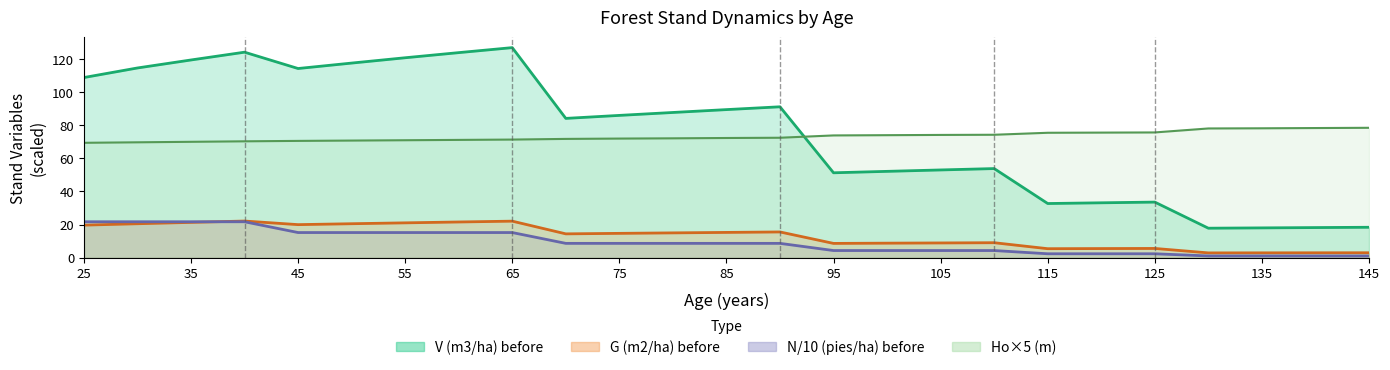

Reading right to left, what are all the values shown in this chart?

V (m3/ha) before: 145=18.4	140=18.2	135=18.0	130=17.8	125=33.5	120=33.1	115=32.7	110=53.8	105=52.9	100=52.1	95=51.2	90=91.0	85=89.3	80=87.6	75=85.8	70=84.0	65=126.7	60=123.7	55=120.6	50=117.4	45=114.1	40=124.0	35=119.2	30=114.4	25=108.7
G (m2/ha) before: 145=3.0	140=3.0	135=2.9	130=2.9	125=5.6	120=5.5	115=5.4	110=9.1	105=8.9	100=8.8	95=8.6	90=15.5	85=15.3	80=15.0	75=14.7	70=14.4	65=22.1	60=21.6	55=21.0	50=20.5	45=19.9	40=22.1	35=21.3	30=20.5	25=19.6
N (pies/ha) before: 145=1.1	140=1.1	135=1.1	130=1.1	125=2.4	120=2.4	115=2.4	110=4.3	105=4.3	100=4.3	95=4.3	90=8.7	85=8.7	80=8.7	75=8.7	70=8.7	65=15.2	60=15.2	55=15.2	50=15.2	45=15.2	40=21.7	35=21.7	30=21.7	25=21.7
Ho (m): 145=78.3	140=78.2	135=78.0	130=78.0	125=75.5	120=75.5	115=75.3	110=74.2	105=74.0	100=73.9	95=73.8	90=72.4	85=72.2	80=72.0	75=71.8	70=71.7	65=71.2	60=71.1	55=70.8	50=70.7	45=70.5	40=70.2	35=69.9	30=69.6	25=69.3